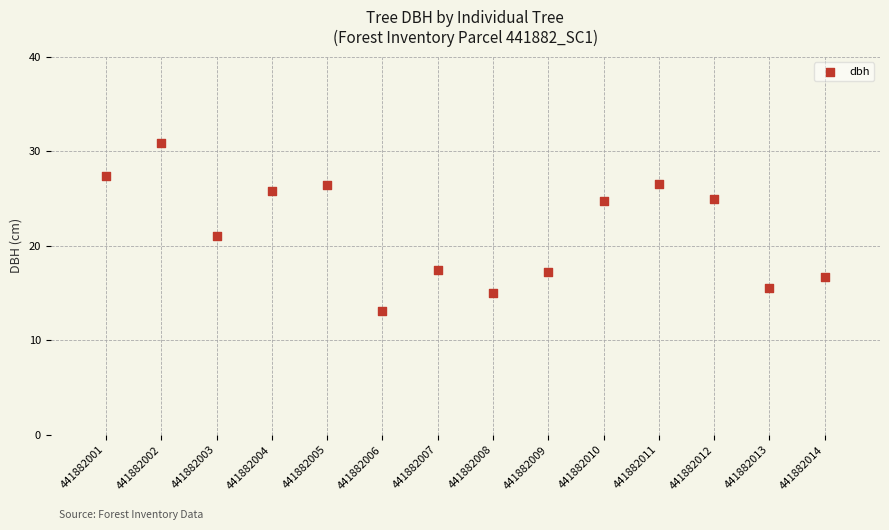

What is the range of Y values (max minus min)?

17.8